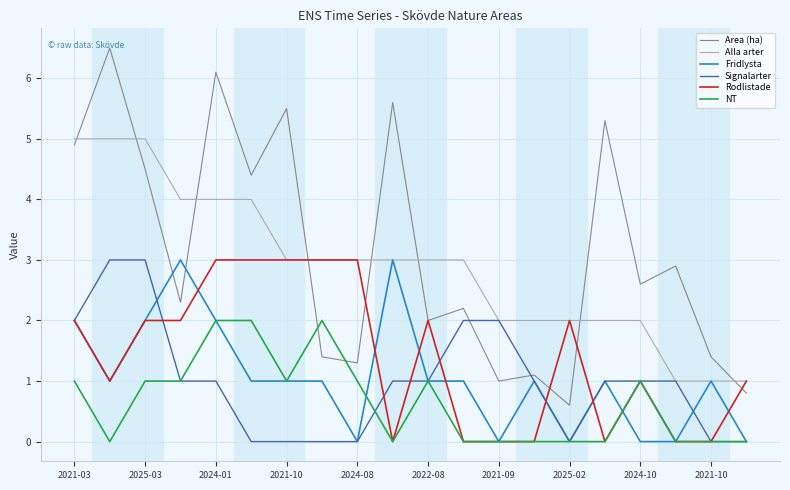

What is the difference between the maximum and second lowest values in the Fridlysta series?

3.0